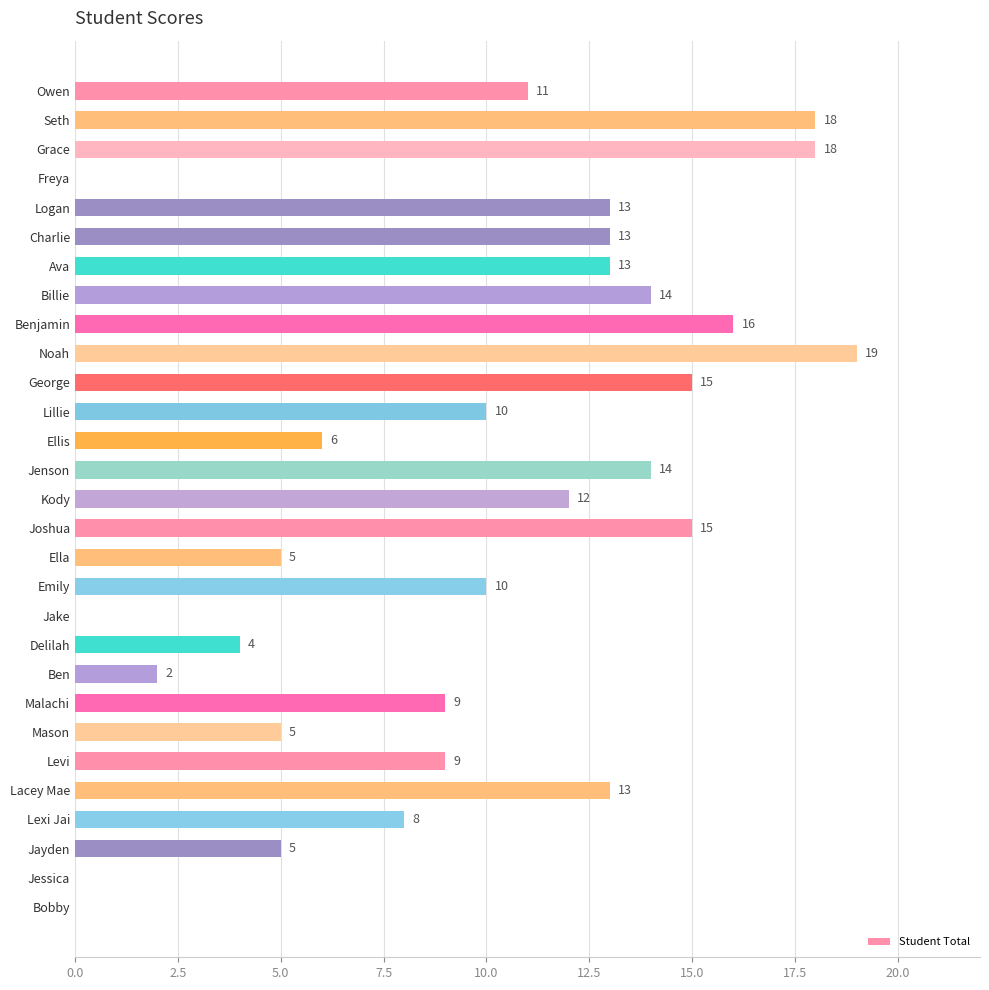

The value at Logan is 6. True or false?

False